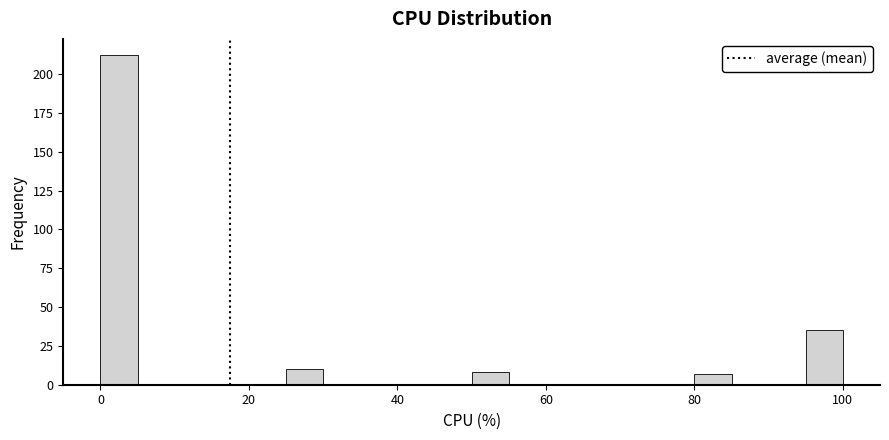

Read against the x-axis, roughly where is the centre of the tallest bar?

2